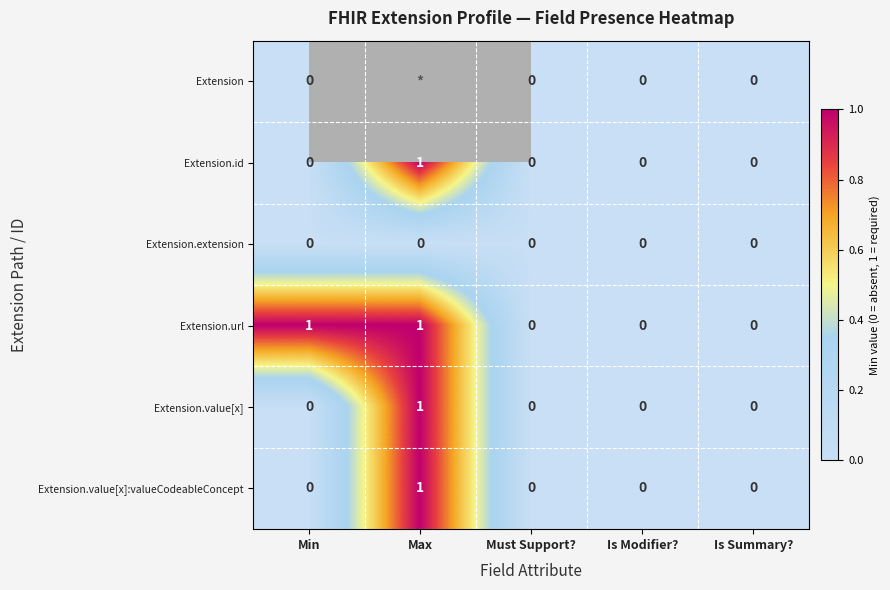

How many Extension.value[x]:valueCodeableConcept values are between 0 and 1?

5